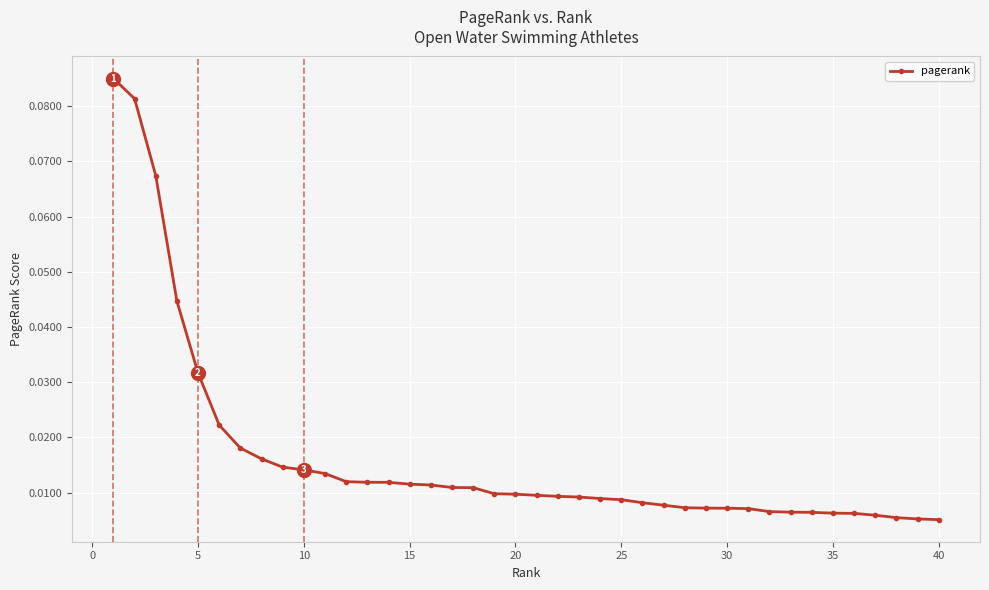

Is this an area chart (filled region under the line)?

No